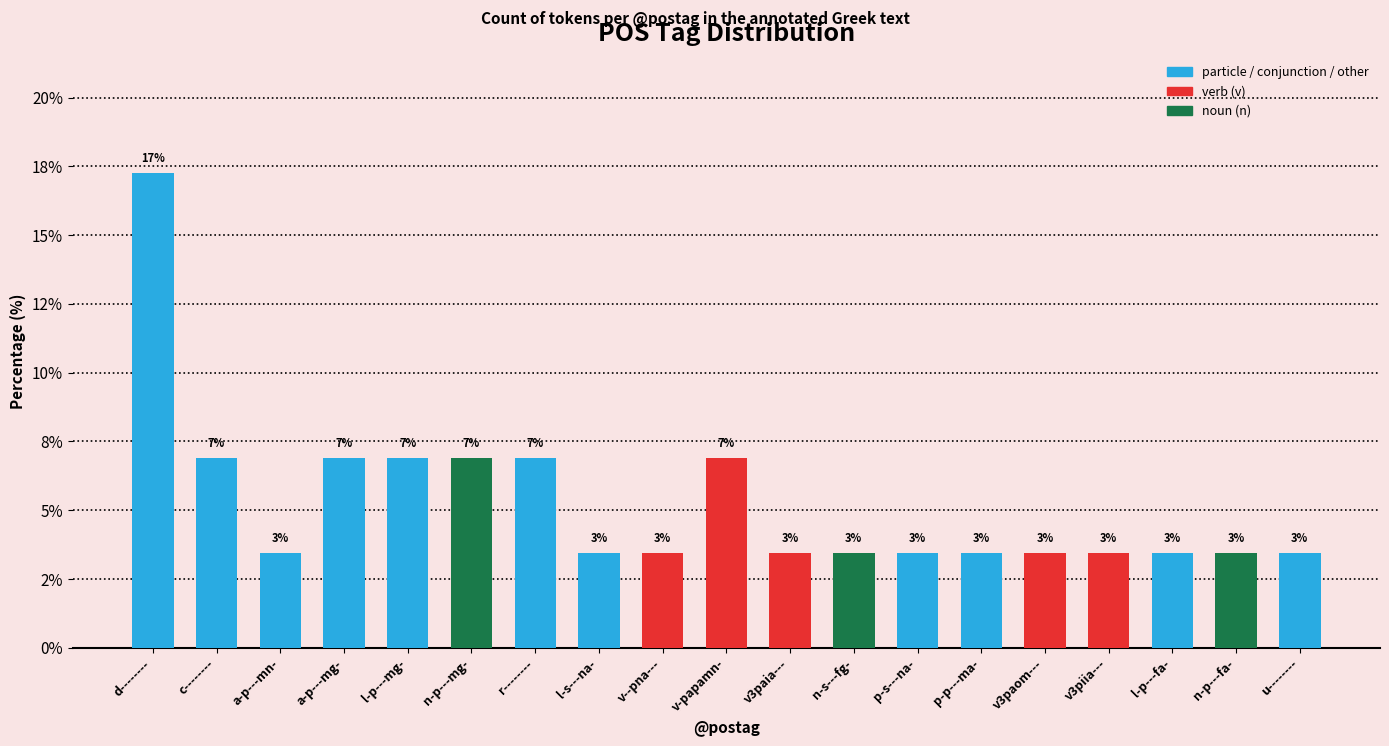

Are the bars horizontal?

No